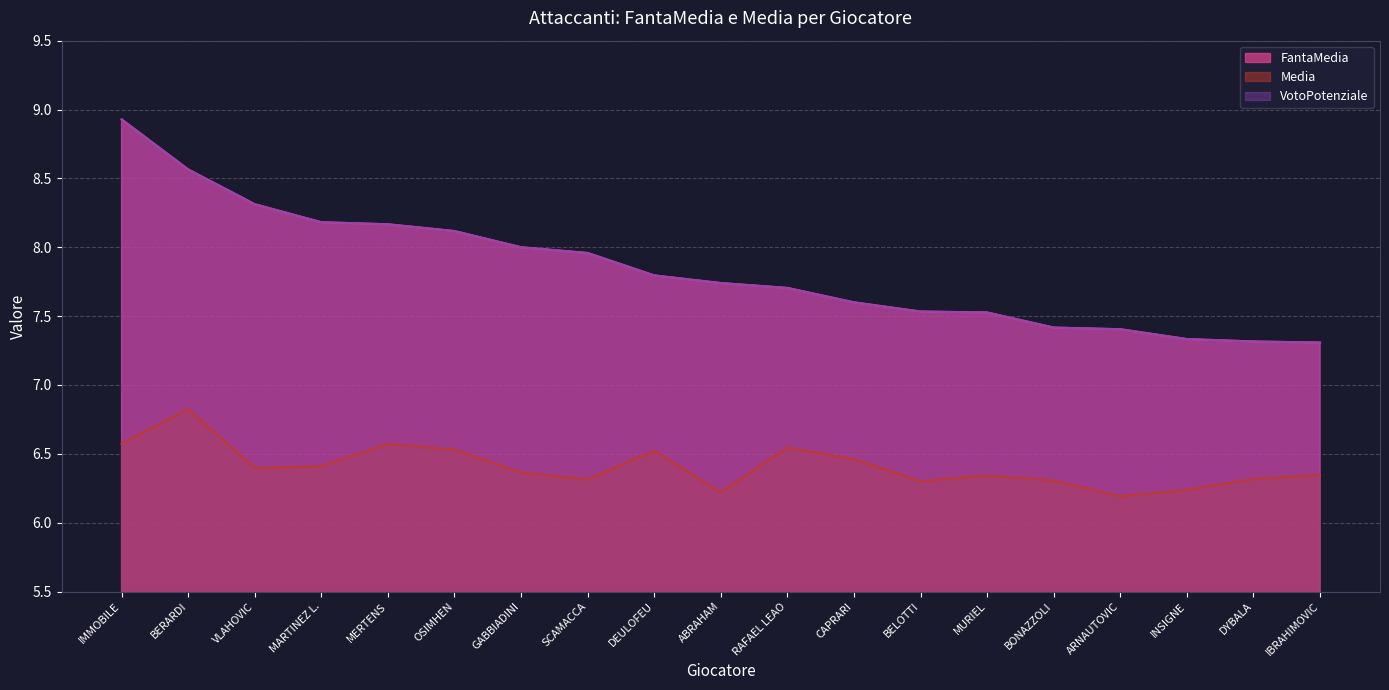

True or false: VotoPotenziale has more than 1 points higher than both neighbors.

False